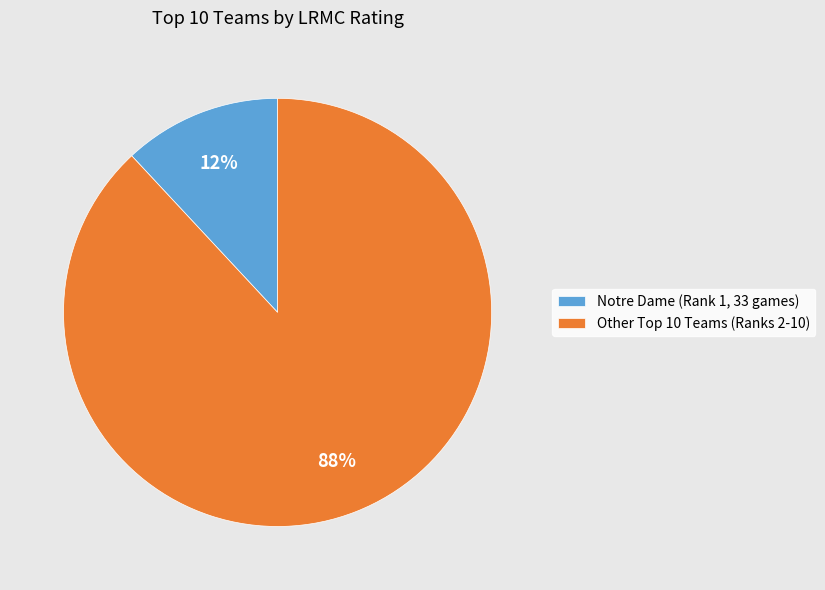

What percentage is the Notre Dame (Rank 1, 33 games) slice, to the nearest percent?

12%